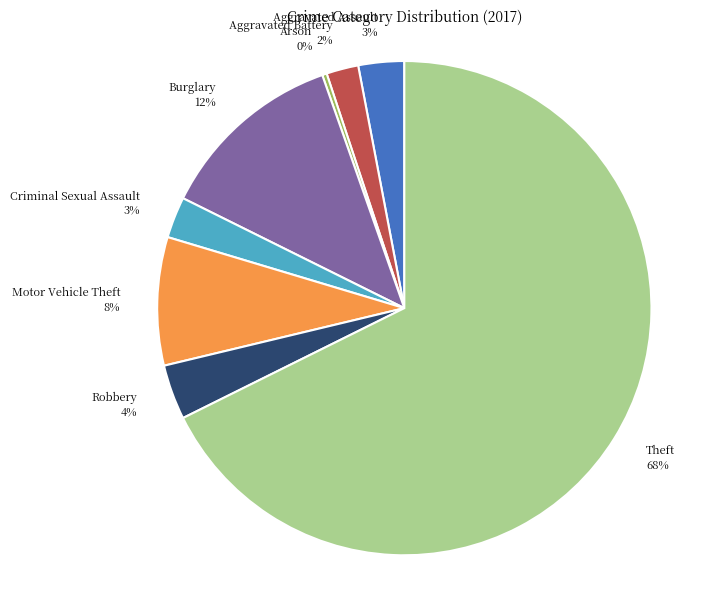

Do Theft and Aggravated Battery together represent more than half of the pie?

Yes